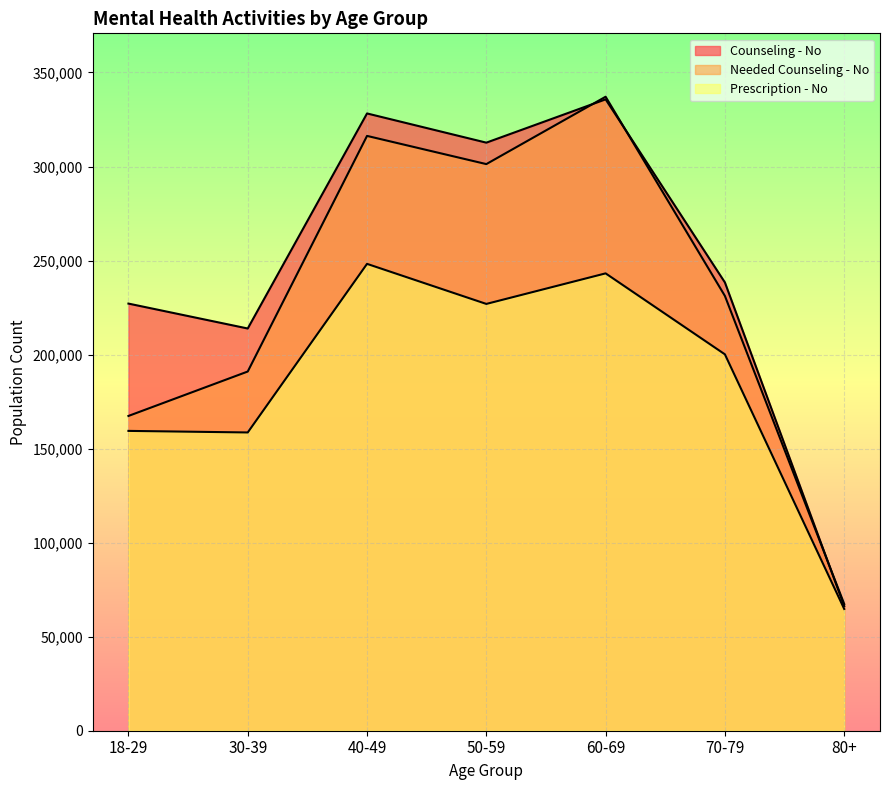

What is the total value across all series at 40-49?

892714